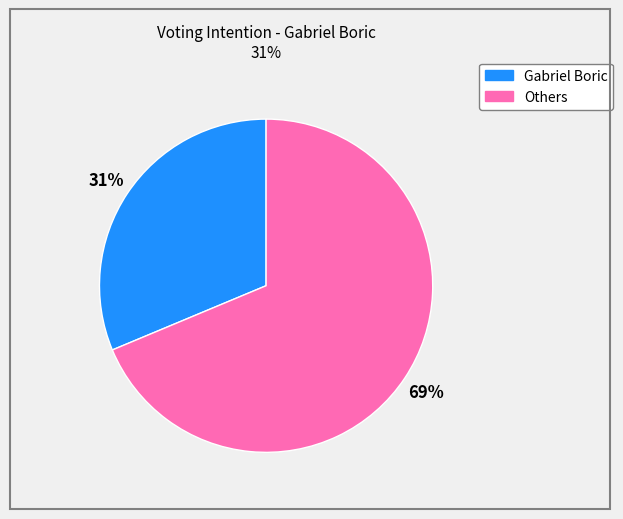

Does any single category account for the majority?

Yes